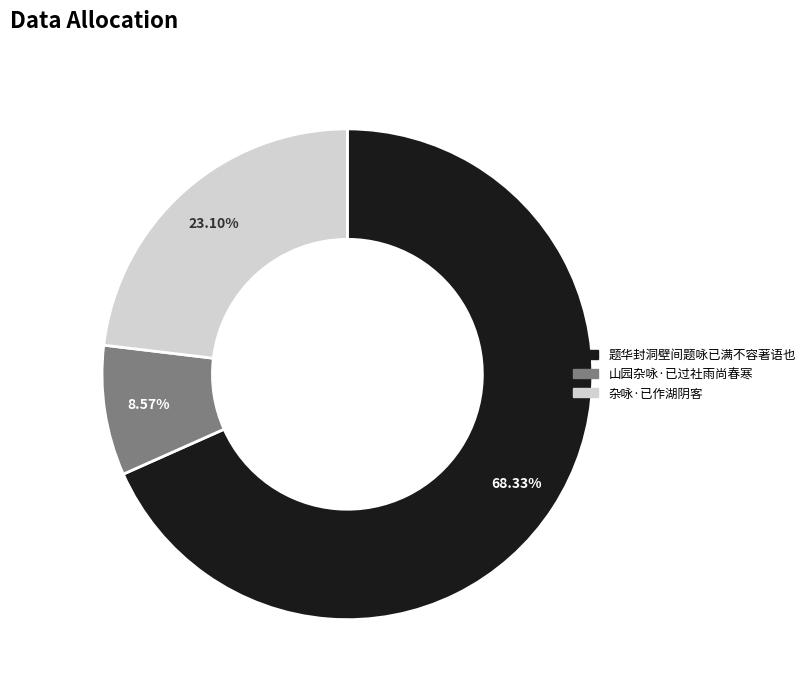

How many slices are in this pie chart?

3